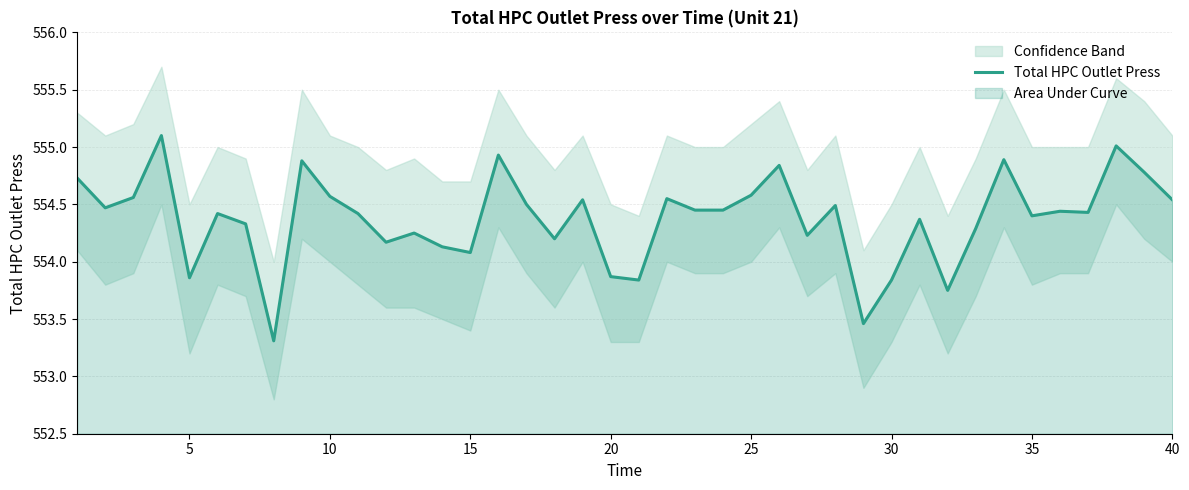

What is the maximum value for Total HPC Outlet Press?

555.1